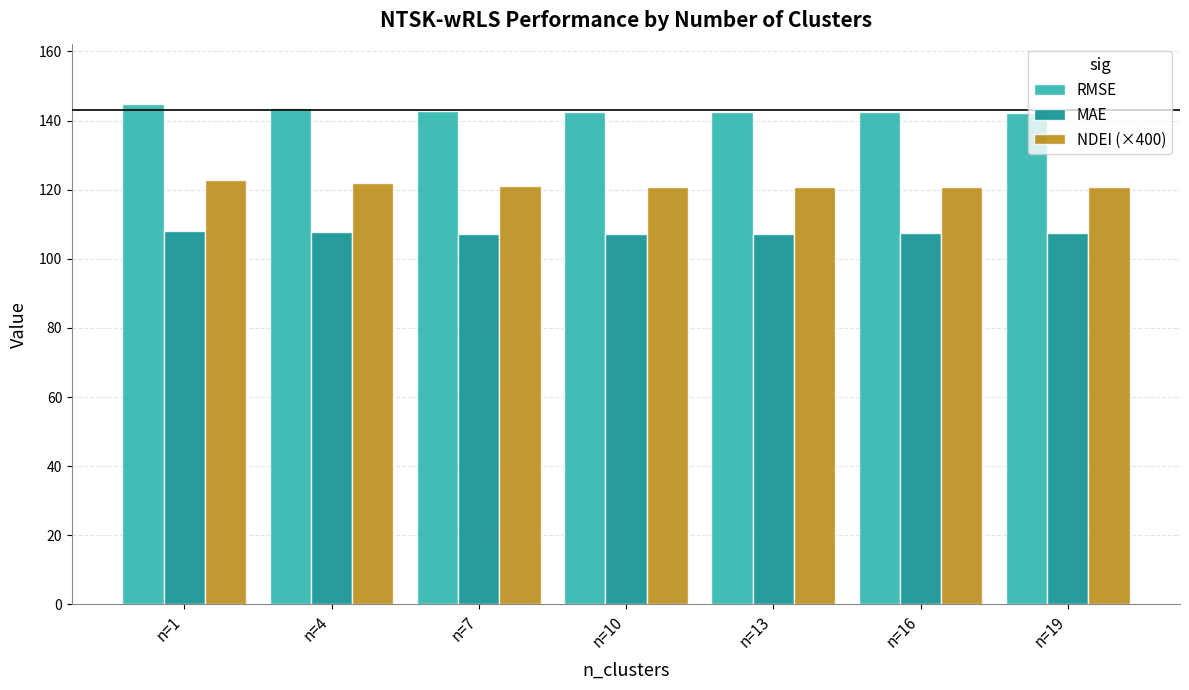

How many bars are there in each group?

3